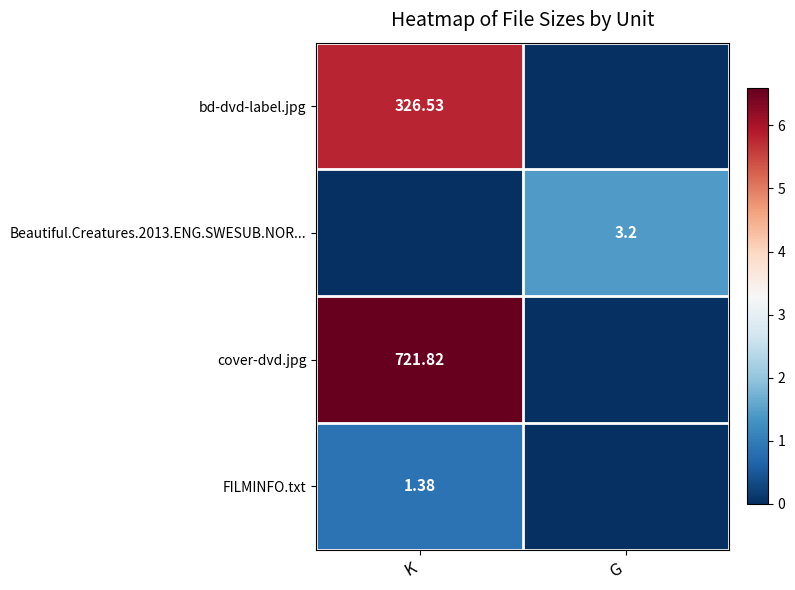

At which label does cover-dvd.jpg reach its minimum?

G